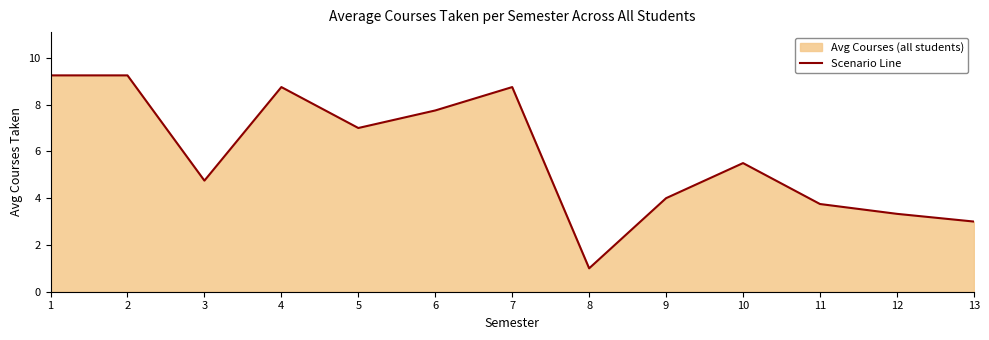

How many values are below 5?

6